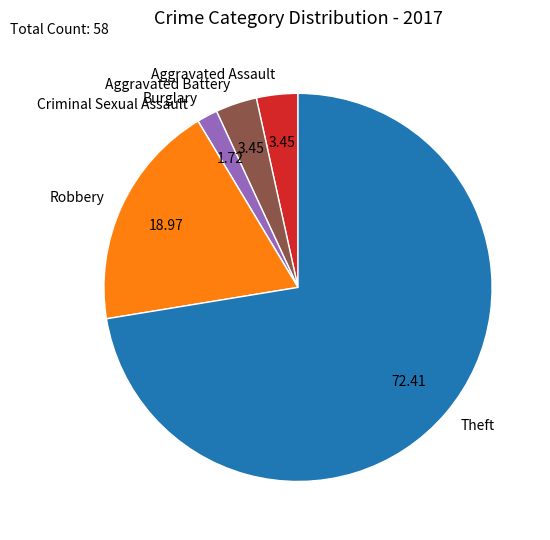

Between Burglary and Aggravated Assault, which is larger?

Aggravated Assault